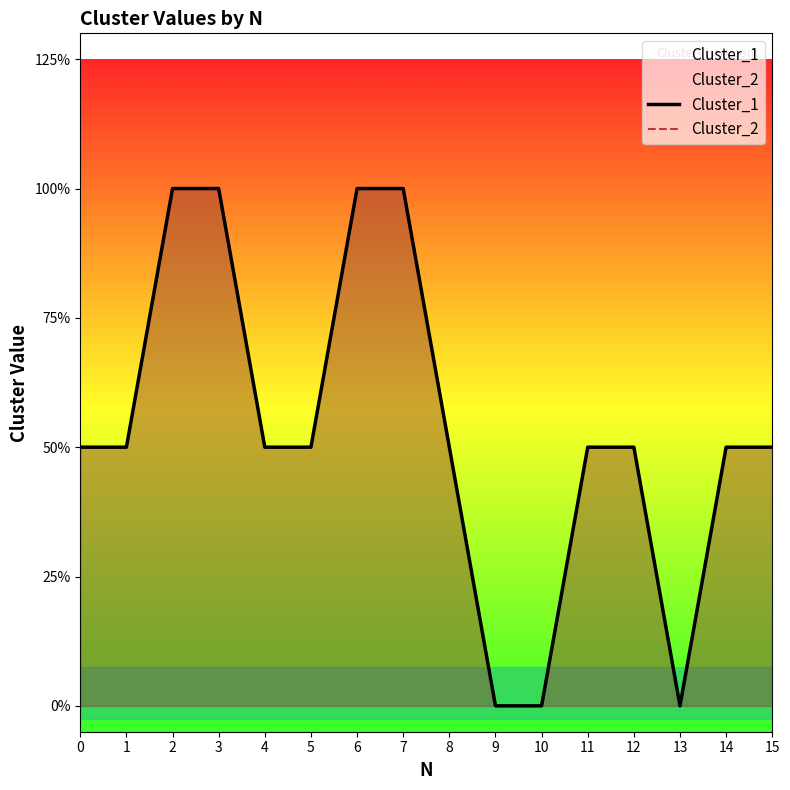

True or false: Cluster_2 and Cluster_1 intersect in this chart.

False